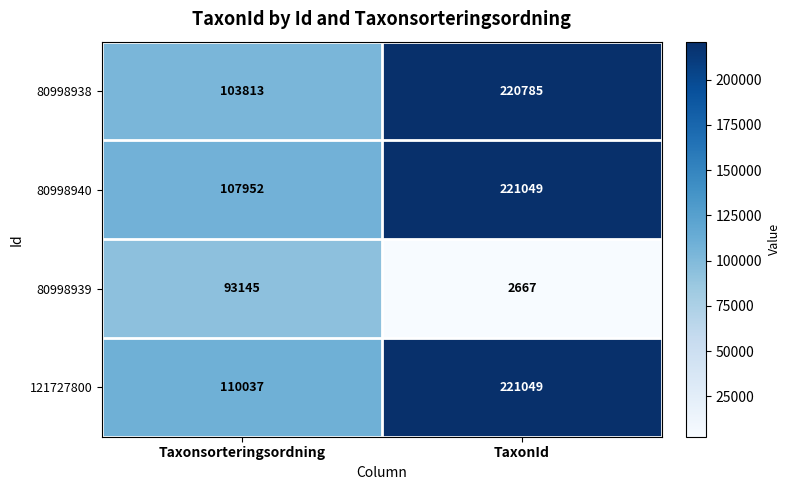

At which category is the sum across all series the highest?

TaxonId